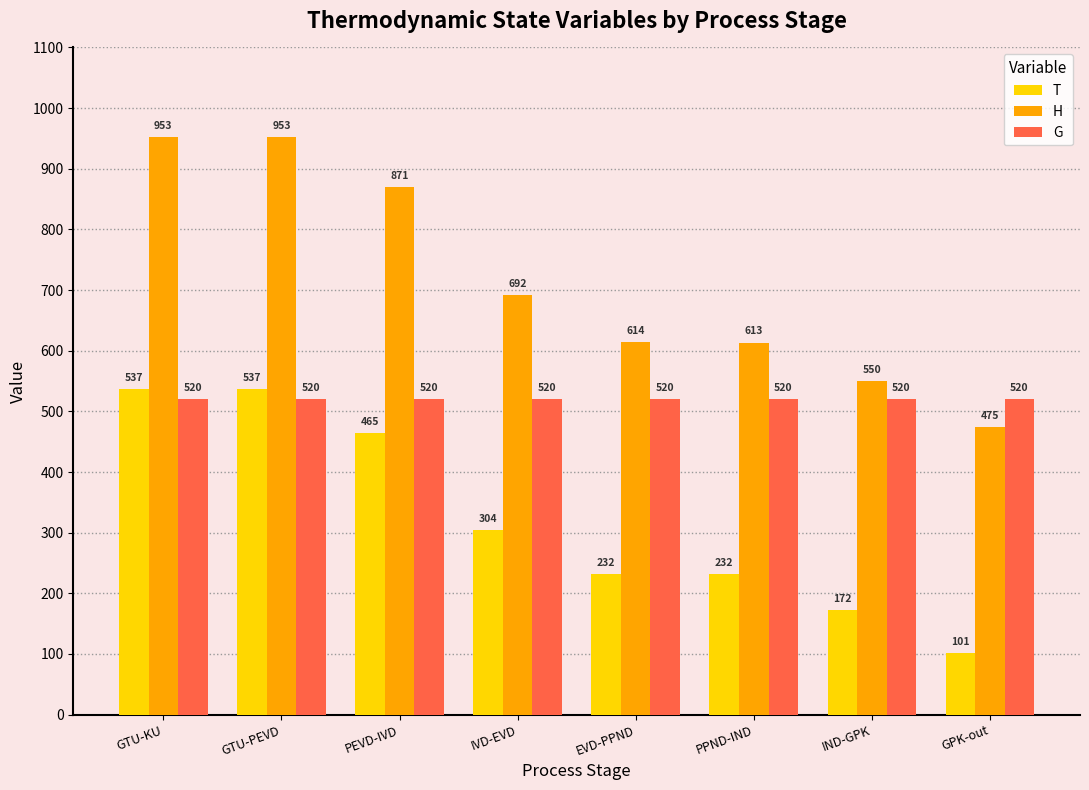

What is the total value across all series at IND-GPK?

1241.4